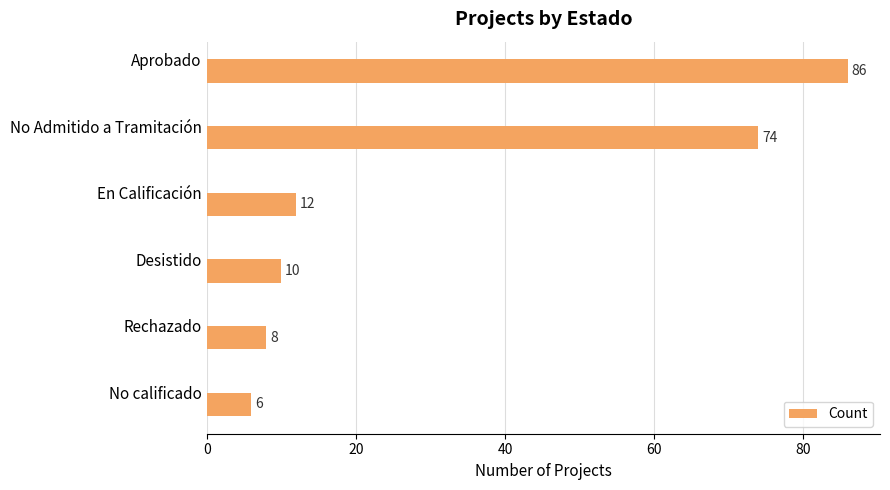

Which label corresponds to the smallest value in the chart?

No calificado